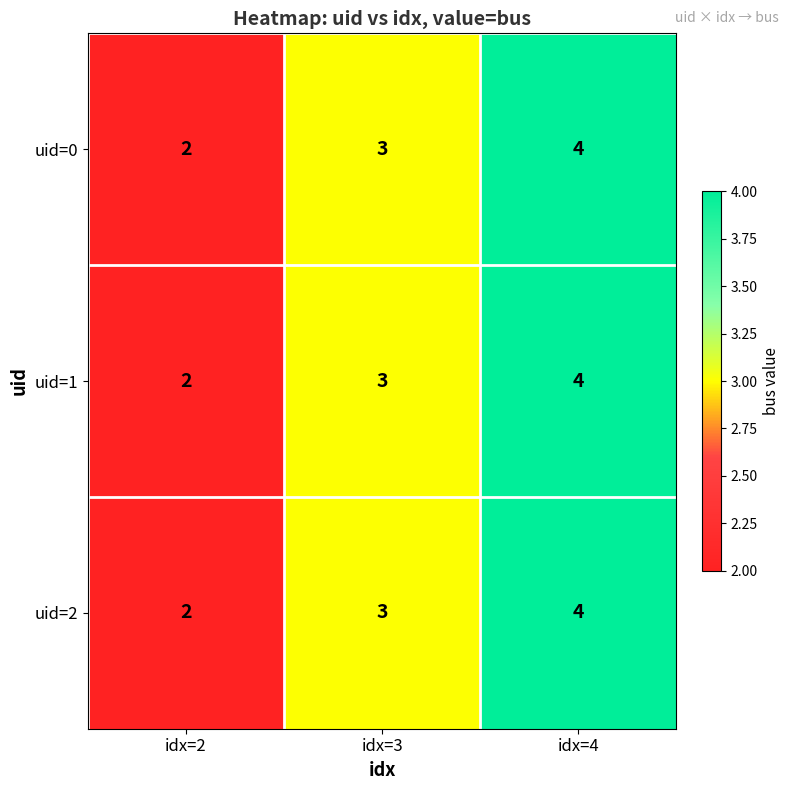

Reading left to right, what are all the values shown in this chart?

uid=0: idx=2=2	idx=3=3	idx=4=4
uid=1: idx=2=2	idx=3=3	idx=4=4
uid=2: idx=2=2	idx=3=3	idx=4=4